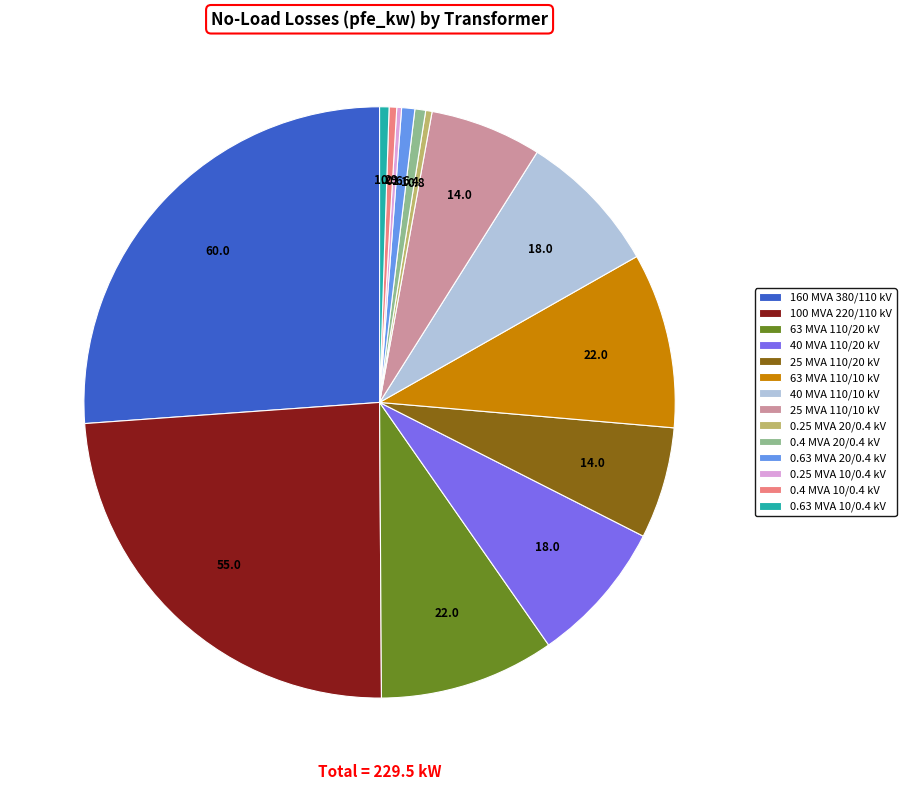

Do 63 MVA 110/20 kV and 25 MVA 110/10 kV together represent more than half of the pie?

No